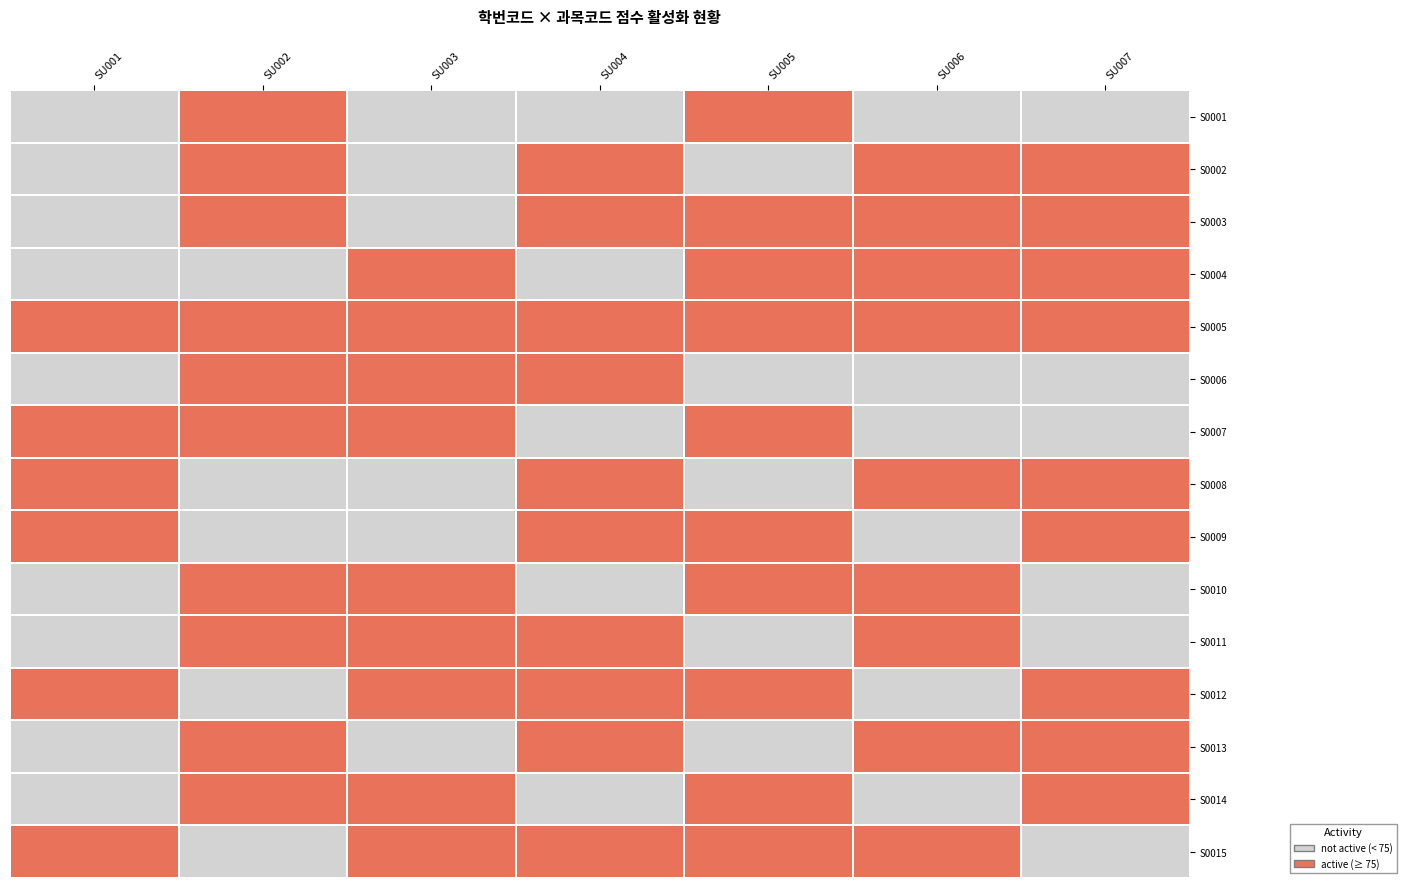

Count the number of categories in the chart.

7